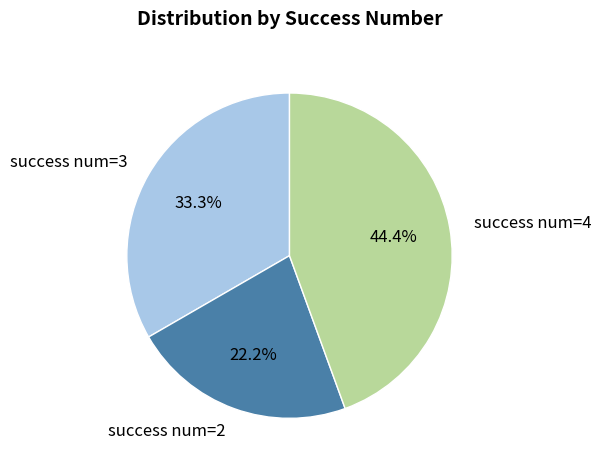

To the nearest percent, what is the average slice percentage?

33%